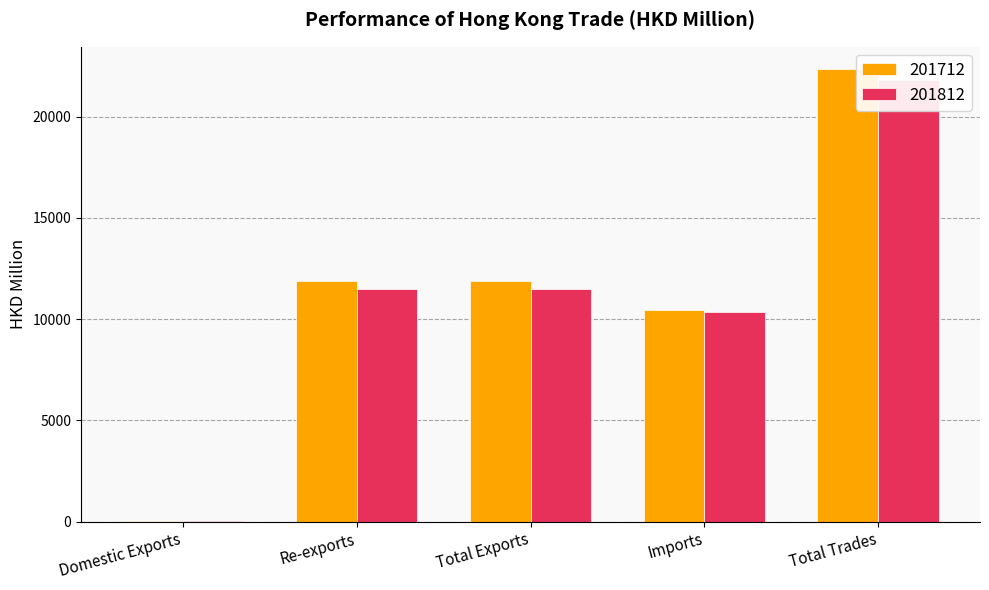

Rank the series by their average value, from lowest to highest.

201812, 201712